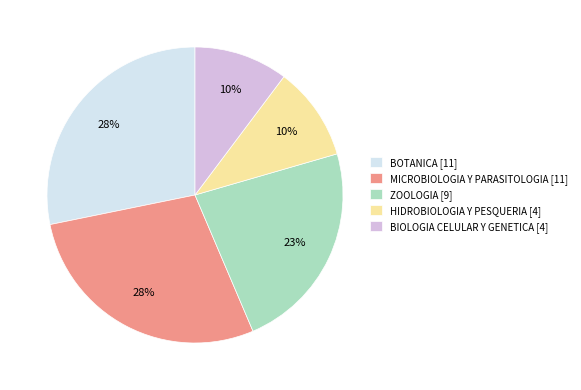

Combined, do BOTANICA [11] and HIDROBIOLOGIA Y PESQUERIA [4] account for over 50%?

No